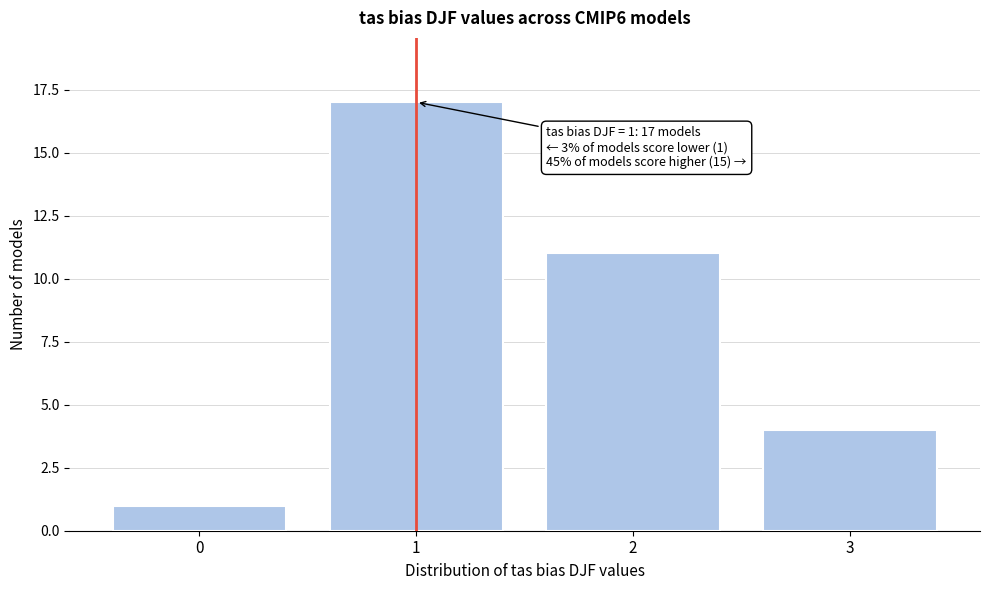

Reading left to right, list all the values displayed in this chart.

0=1	1=17	2=11	3=4